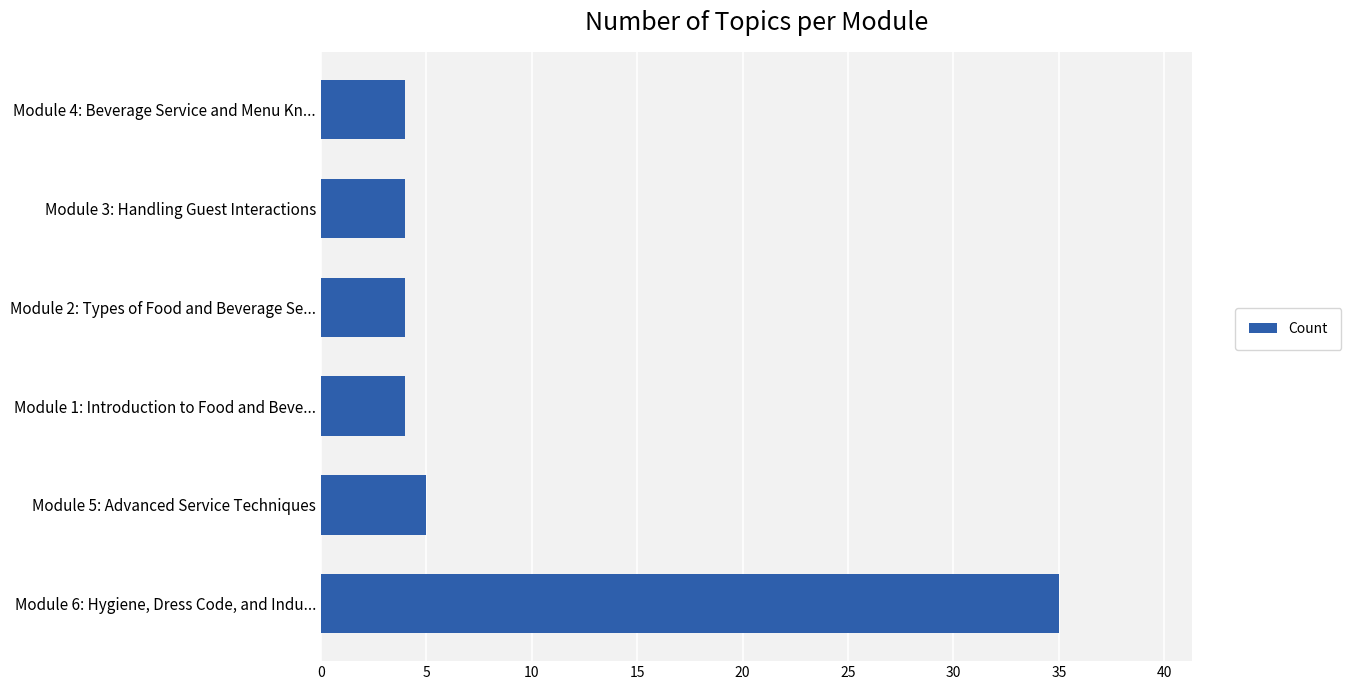

Reading bottom to top, what are all the values shown in this chart?

Module 6: Hygiene, Dress Code, and Indu...=35	Module 5: Advanced Service Techniques=5	Module 1: Introduction to Food and Beve...=4	Module 2: Types of Food and Beverage Se...=4	Module 3: Handling Guest Interactions=4	Module 4: Beverage Service and Menu Kn...=4